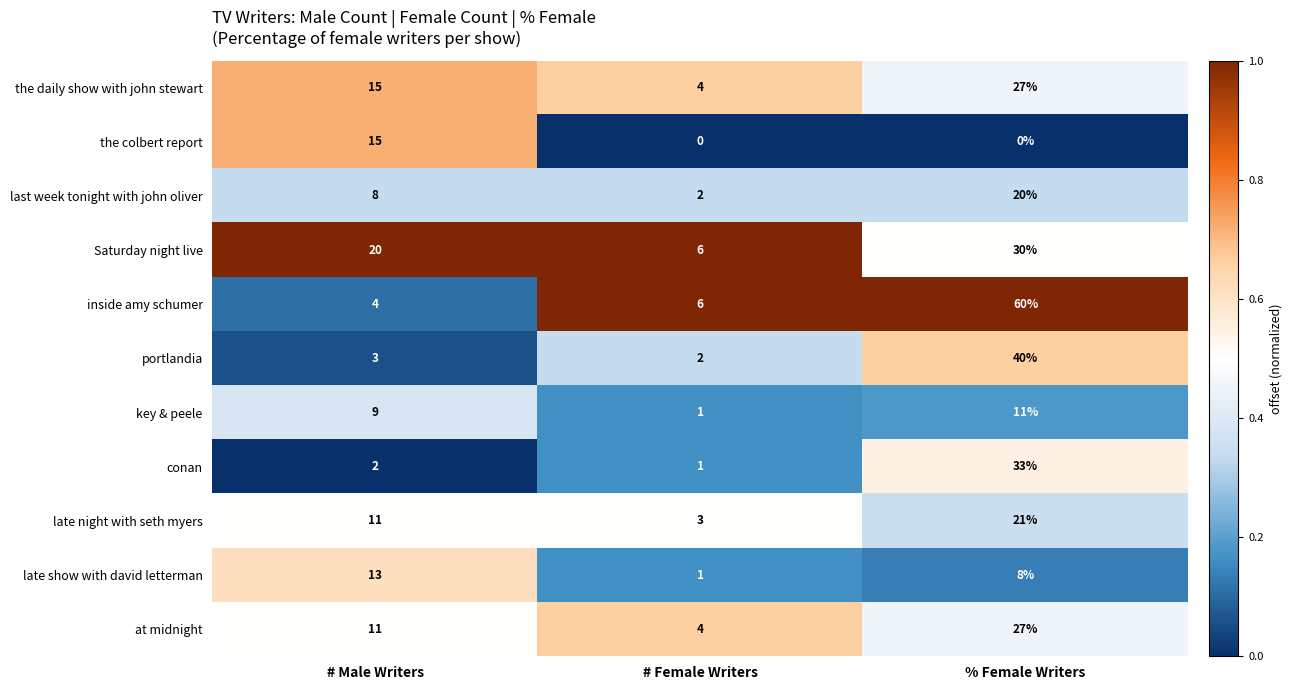

What is the difference between the maximum and minimum values in the inside amy schumer series?

56